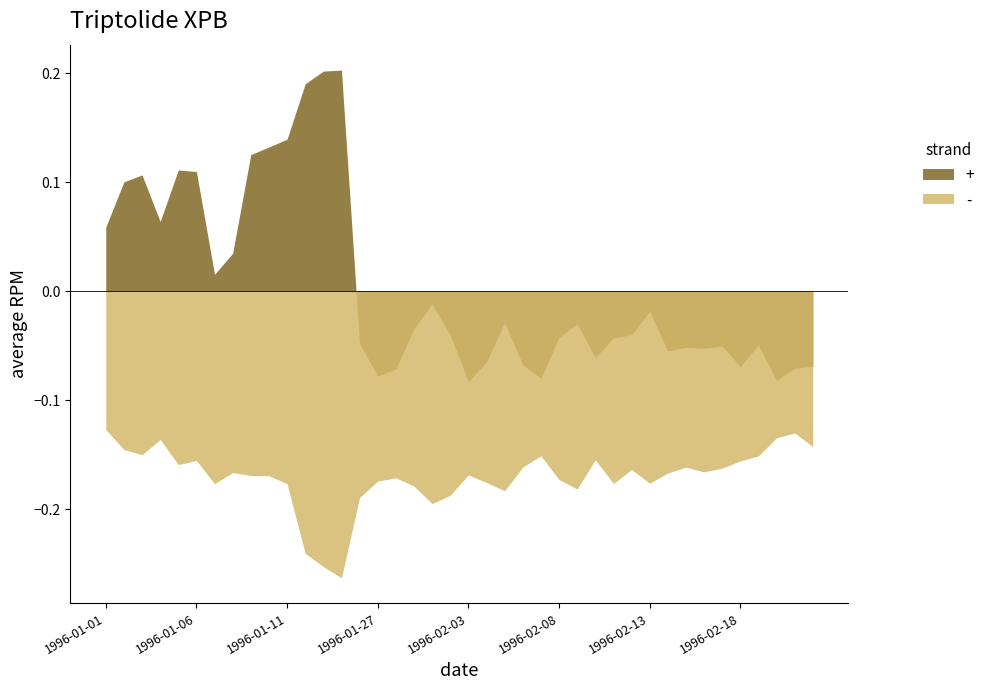

What is the label of the 20th point from the left?

1996-02-02